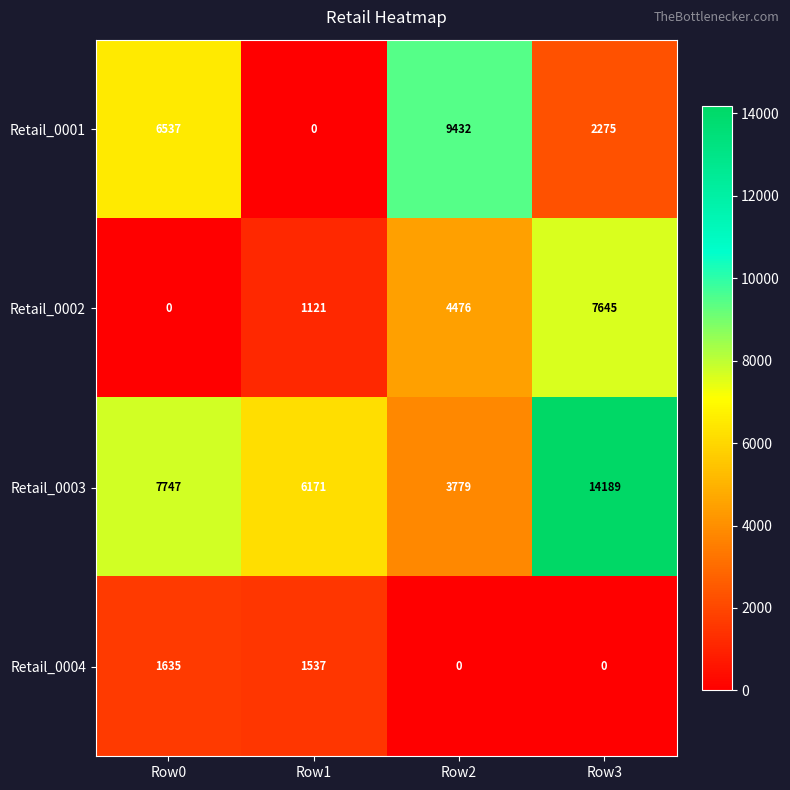

Between Row1 and Row3, which series saw the biggest shift?

Retail_0003